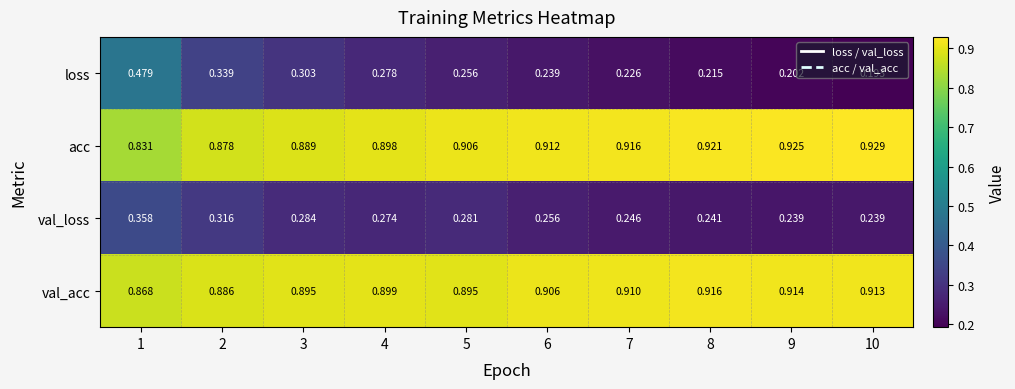

Rank the series by their maximum value, from lowest to highest.

val_loss, loss, val_acc, acc